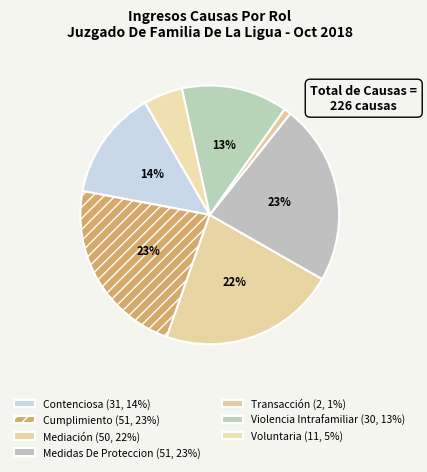

Does any single category account for the majority?

No